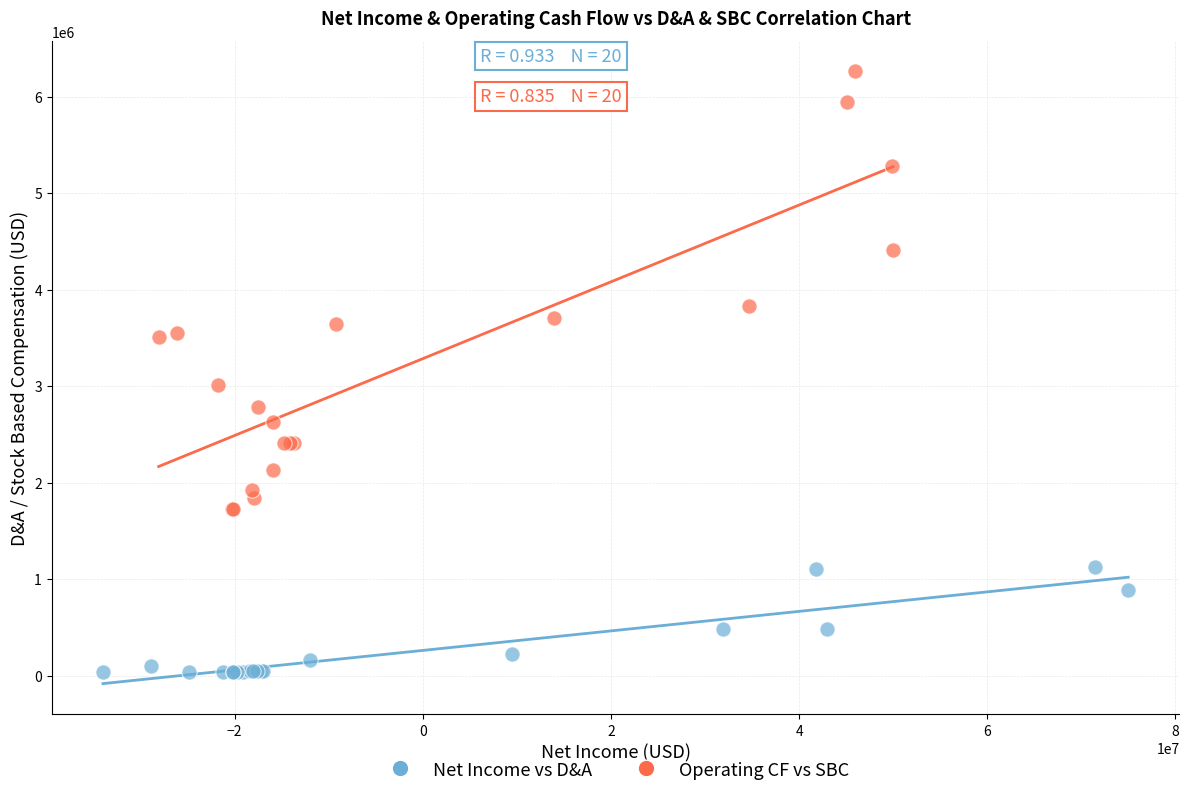

Which series has the largest Y range (max minus min)?

Operating CF vs SBC